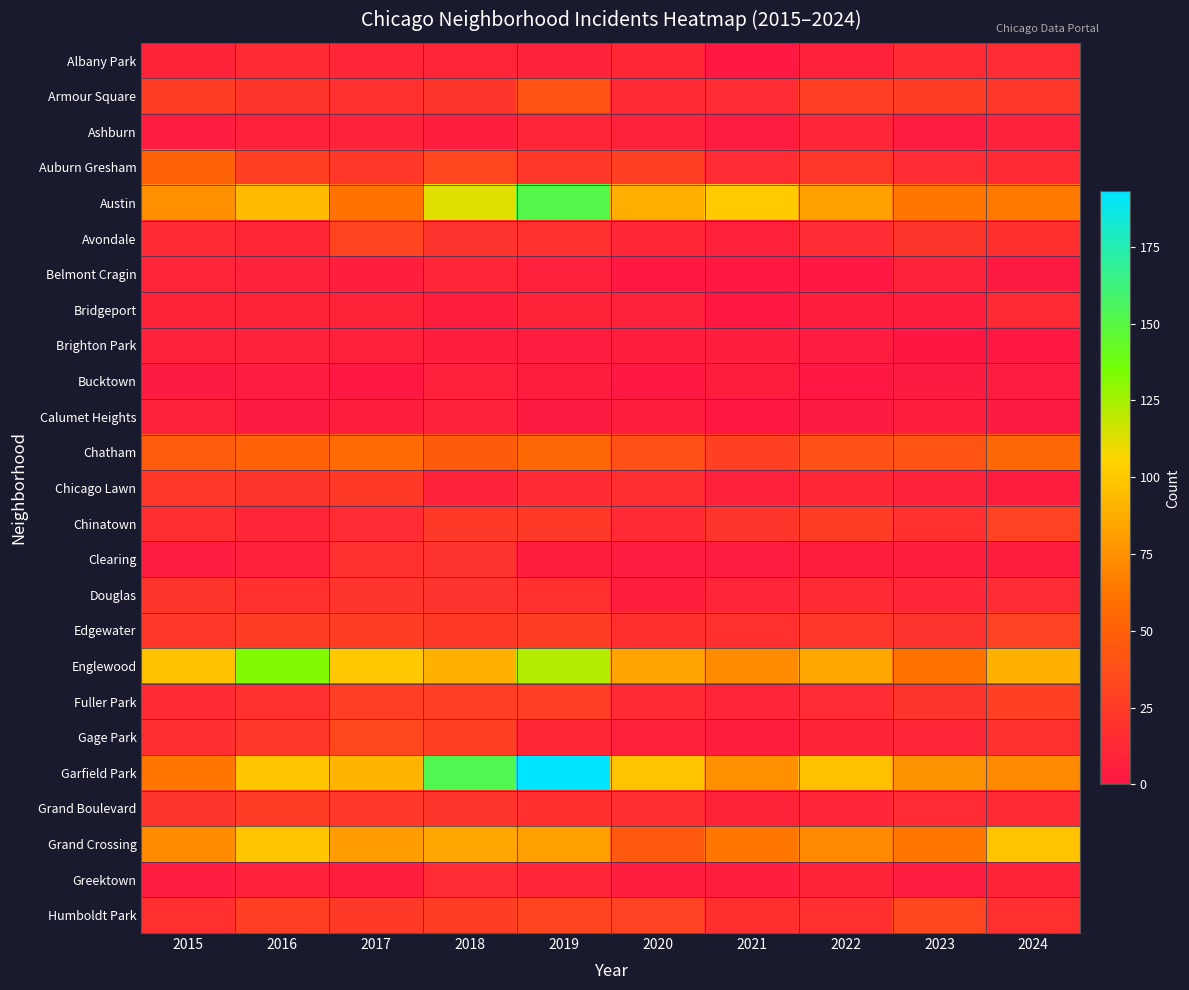

What is the maximum value shown in the chart?

193